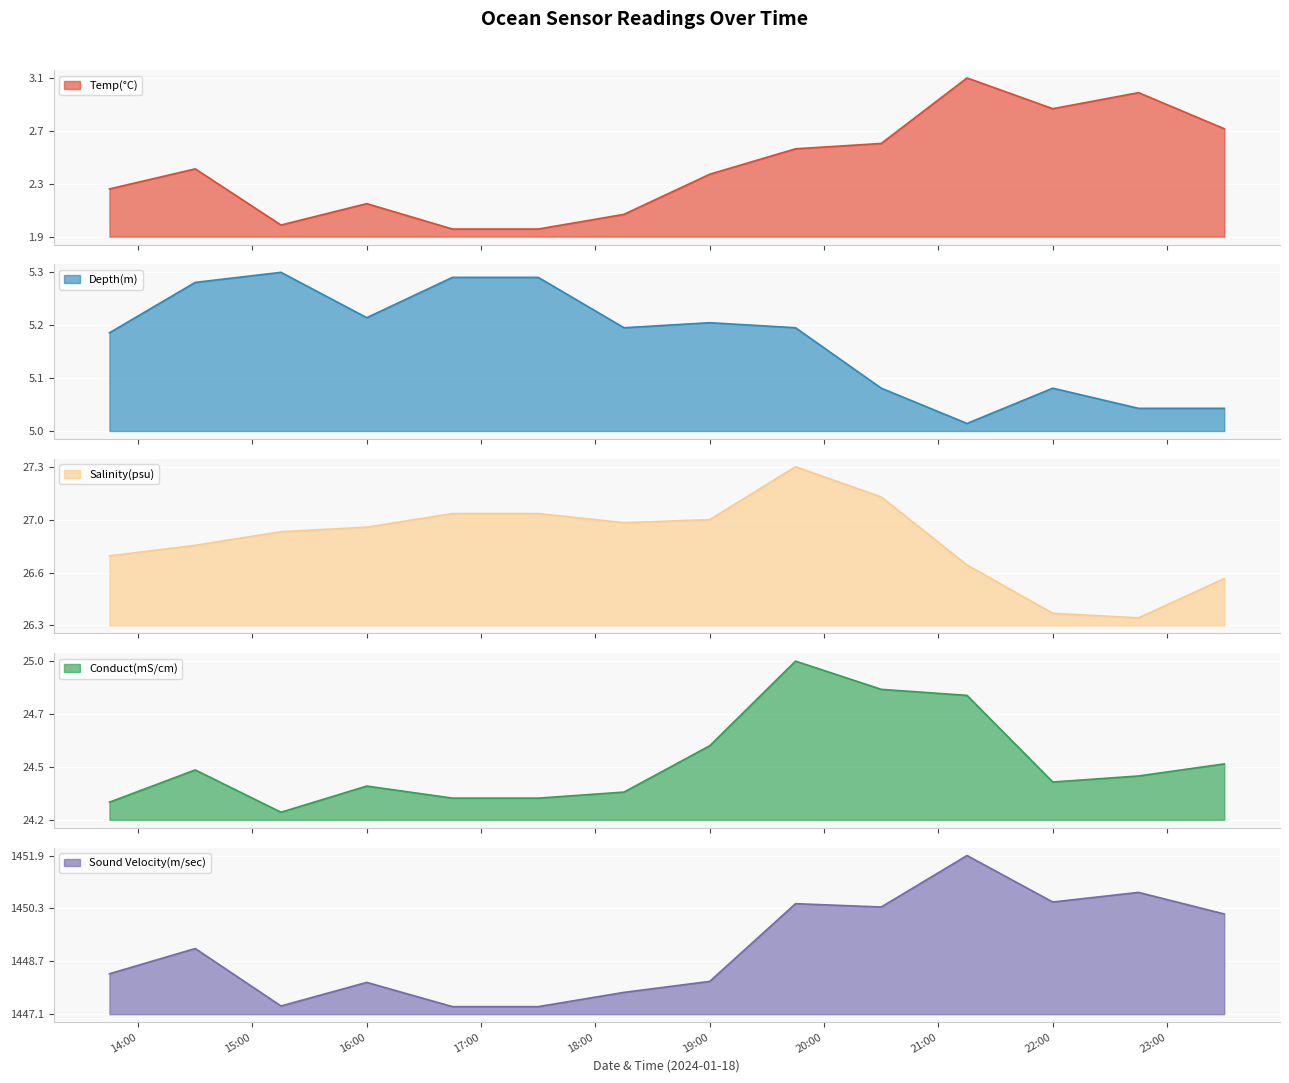

At which category does Sound Velocity(m/sec) reach its first local peak?

2024-01-18 14:30